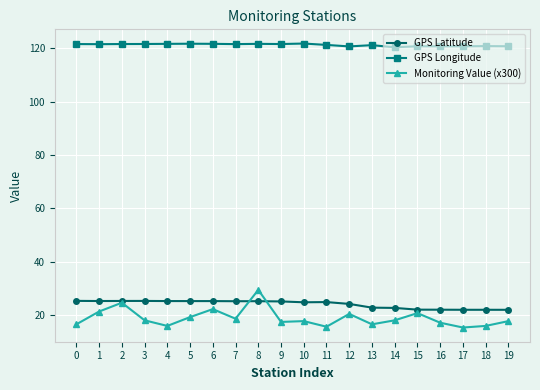

What is the difference between the maximum and second lowest values in the Monitoring Value (x300) series?

13.8